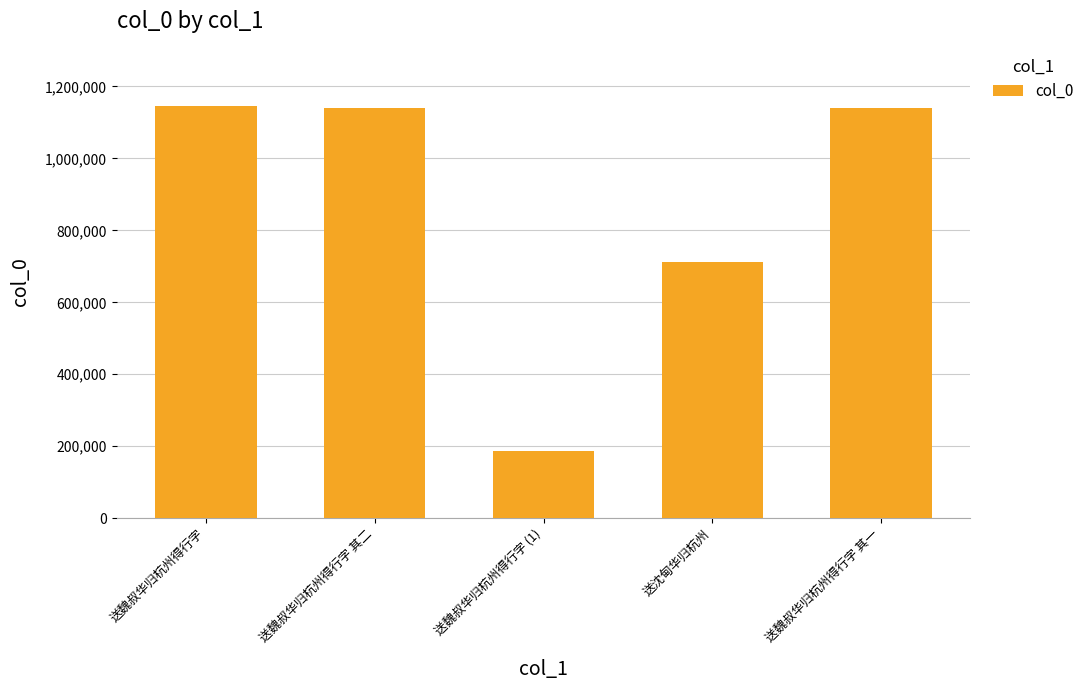

Is it true that the value at 送魏叔华归杭州得行字 其一 is 1138884?

True